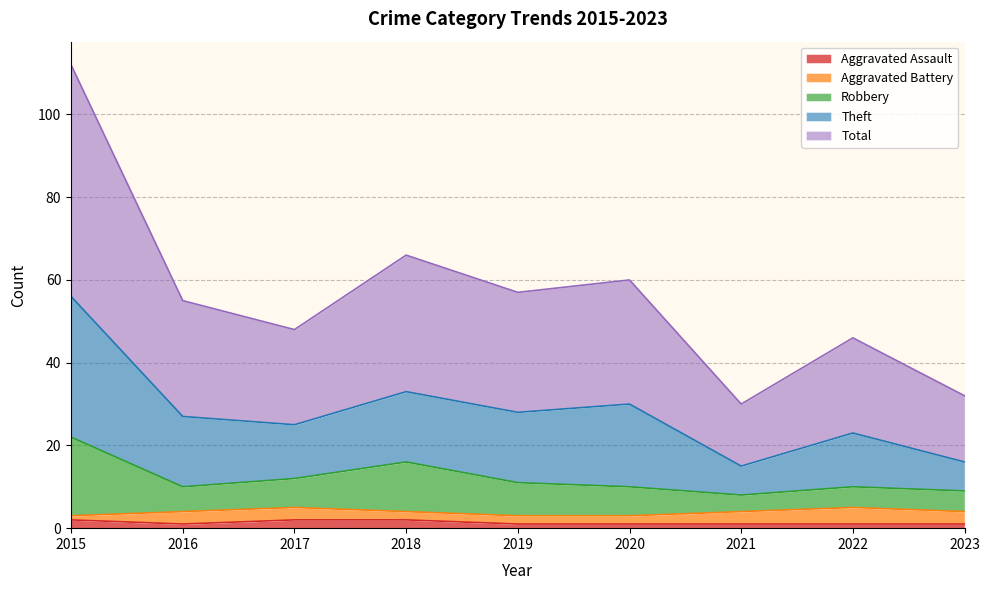

True or false: Robbery and Aggravated Assault intersect in this chart.

False